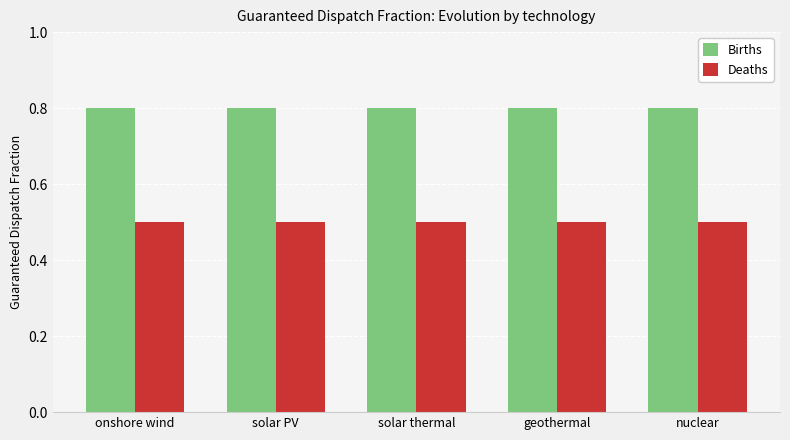

How many bars are there in each group?

2